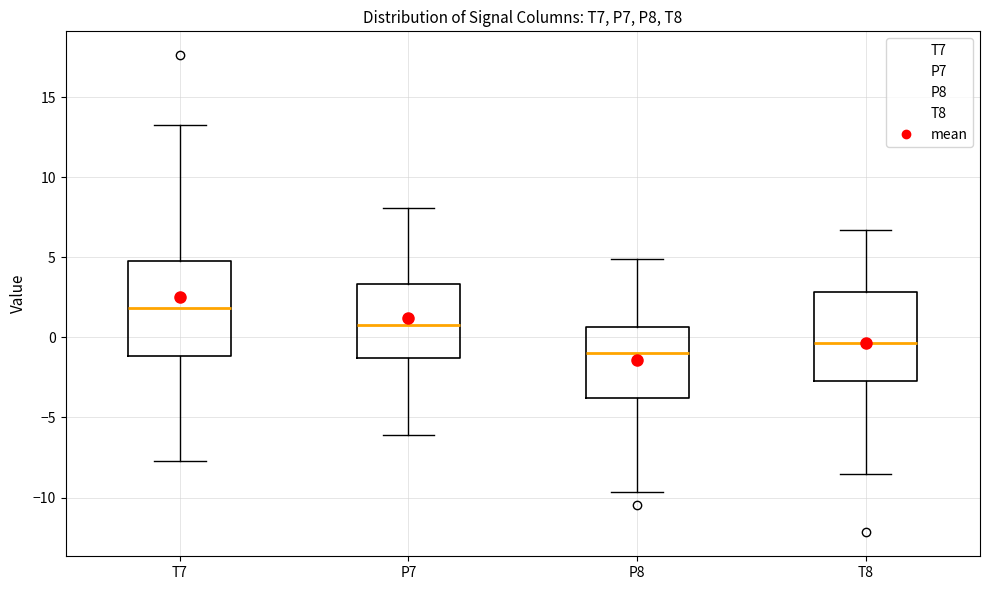

Reading left to right, transcribe this box plot: for each box, give where its median line is, the range the box spans, and where its two whiskers end, as read against the y-axis. The values are not printed on the chart, so give them approximately, as read against the axis.

T7: median 2.0, box -1.0 to 5.0, whiskers -7.5 to 13.5
P7: median 1.0, box -1.5 to 3.5, whiskers -6.0 to 8.0
P8: median -1.0, box -4.0 to 0.5, whiskers -9.5 to 5.0
T8: median -0.5, box -2.5 to 3.0, whiskers -8.5 to 6.5